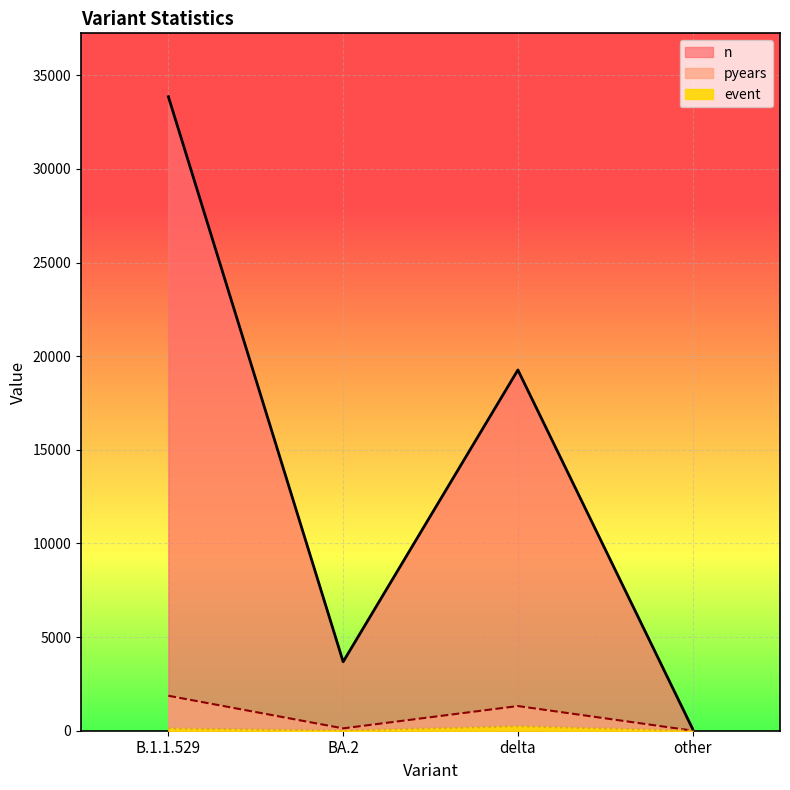

At which label does event first exceed 121?

delta